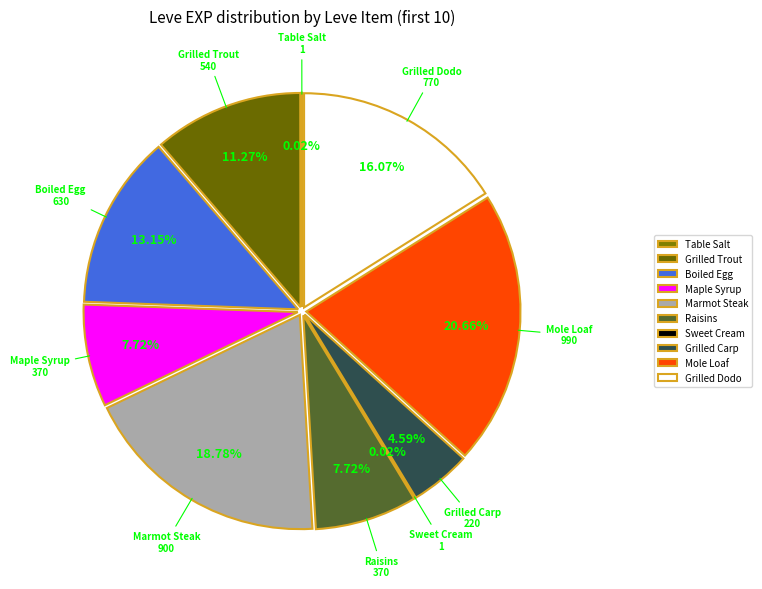

How many segments does this pie chart have?

4